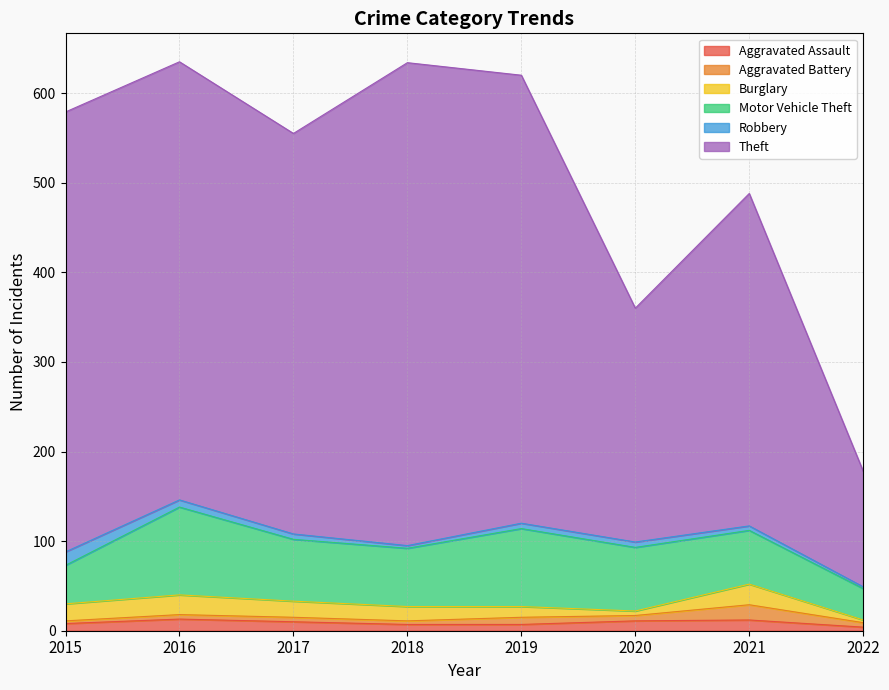

At which category is the sum across all series the highest?

2016